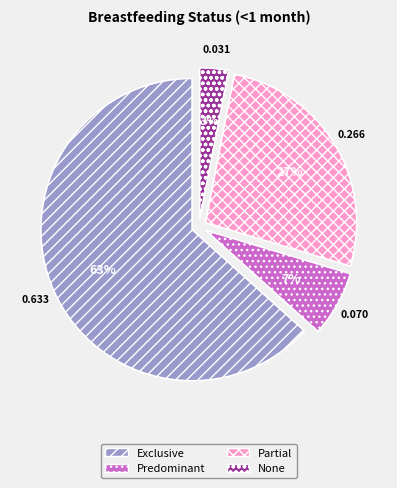

Which slice is the largest?

Exclusive